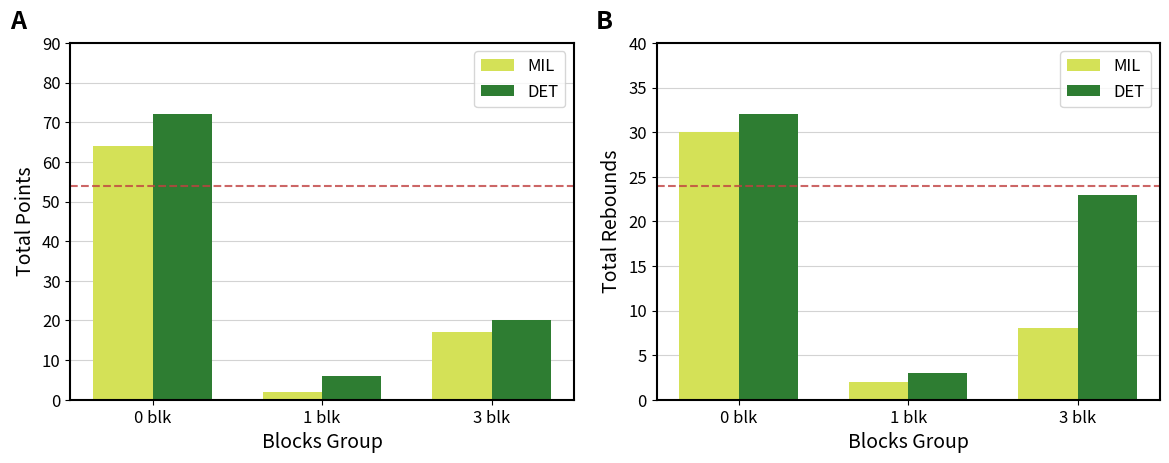

What are all the series names shown in the legend?

MIL, DET